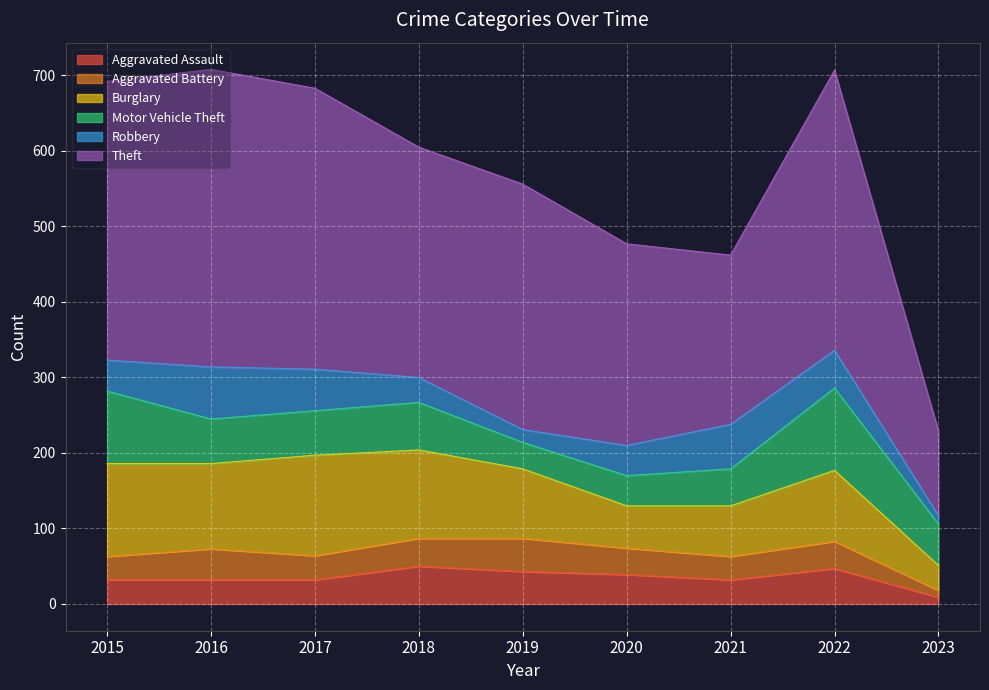

What is the value of the Motor Vehicle Theft point at the 3rd from the left?

59